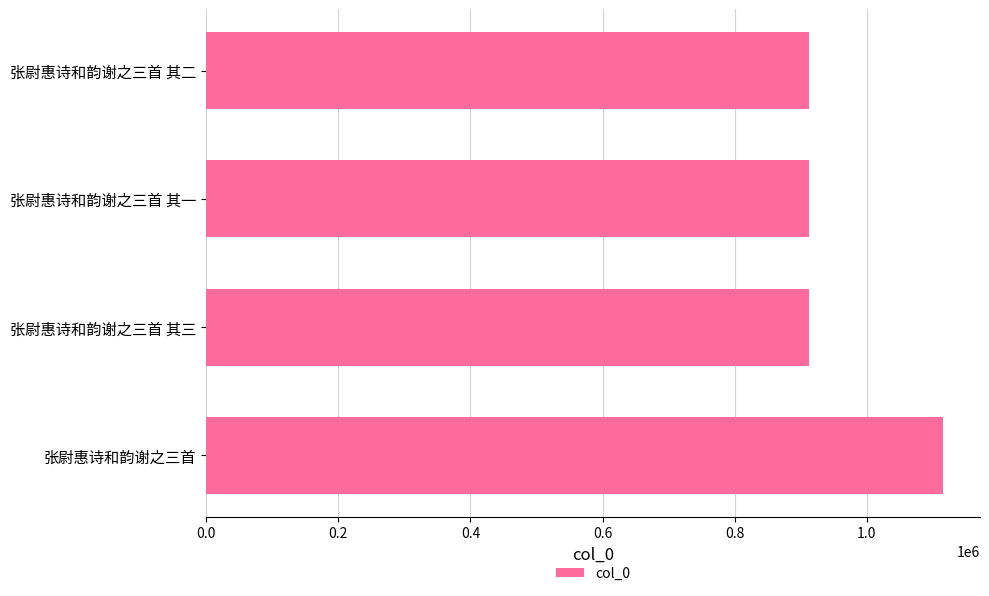

The value at 张尉惠诗和韵谢之三首 其一 is 496669. True or false?

False